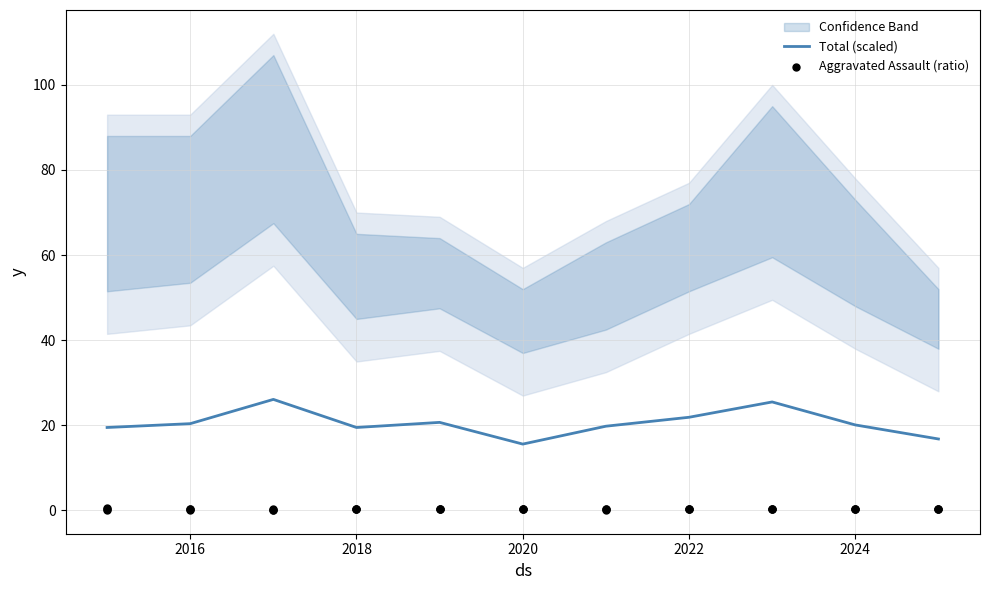

The Total (scaled) series shows 20.1 at 2024. True or false?

True